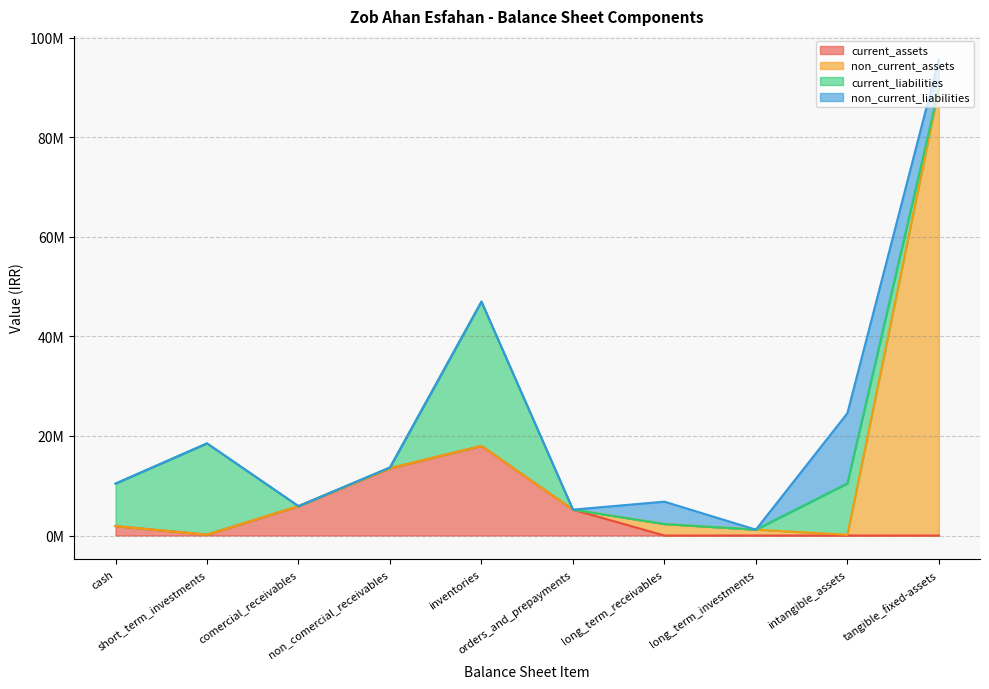

Which series has the largest total across all categories?

total_non_current_assets